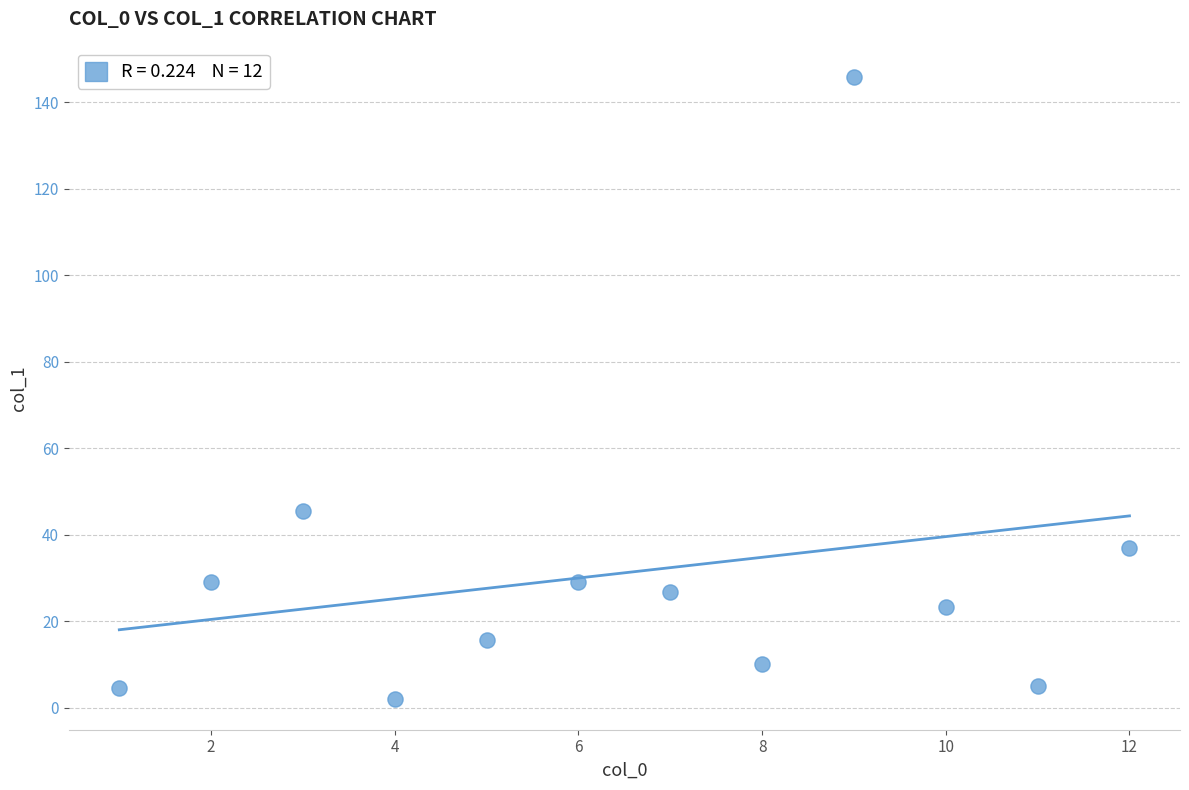

What Y value in the scatter plot is closest to 74?

45.6